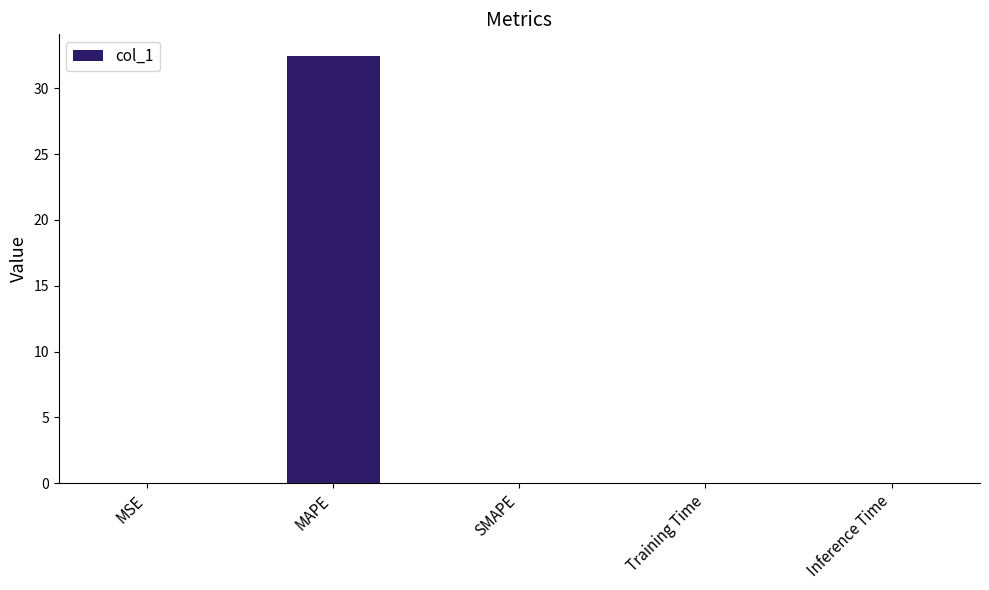

What is the approximate value at MAPE?

32.5